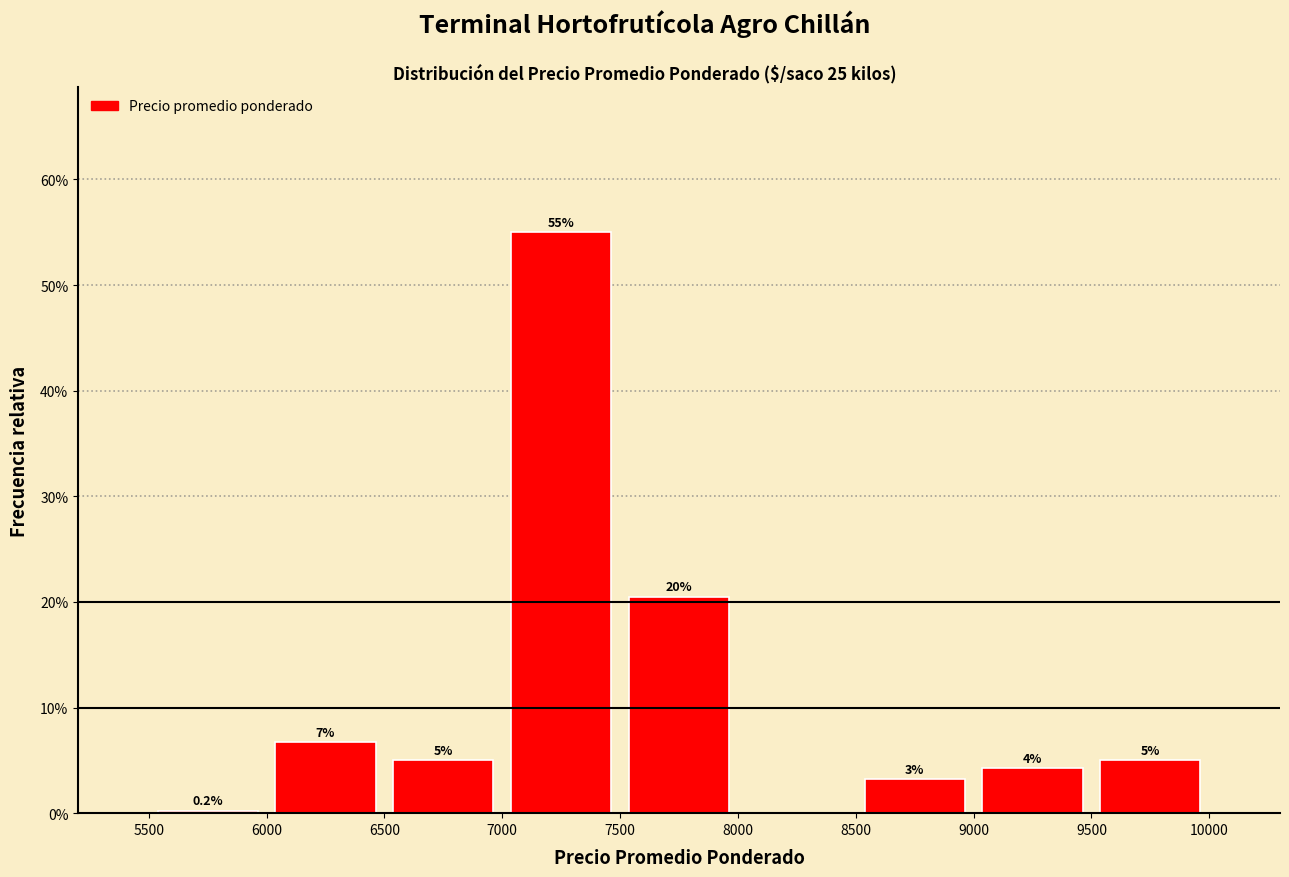

Which range on the x-axis has the tallest bar?

7000 to 7500